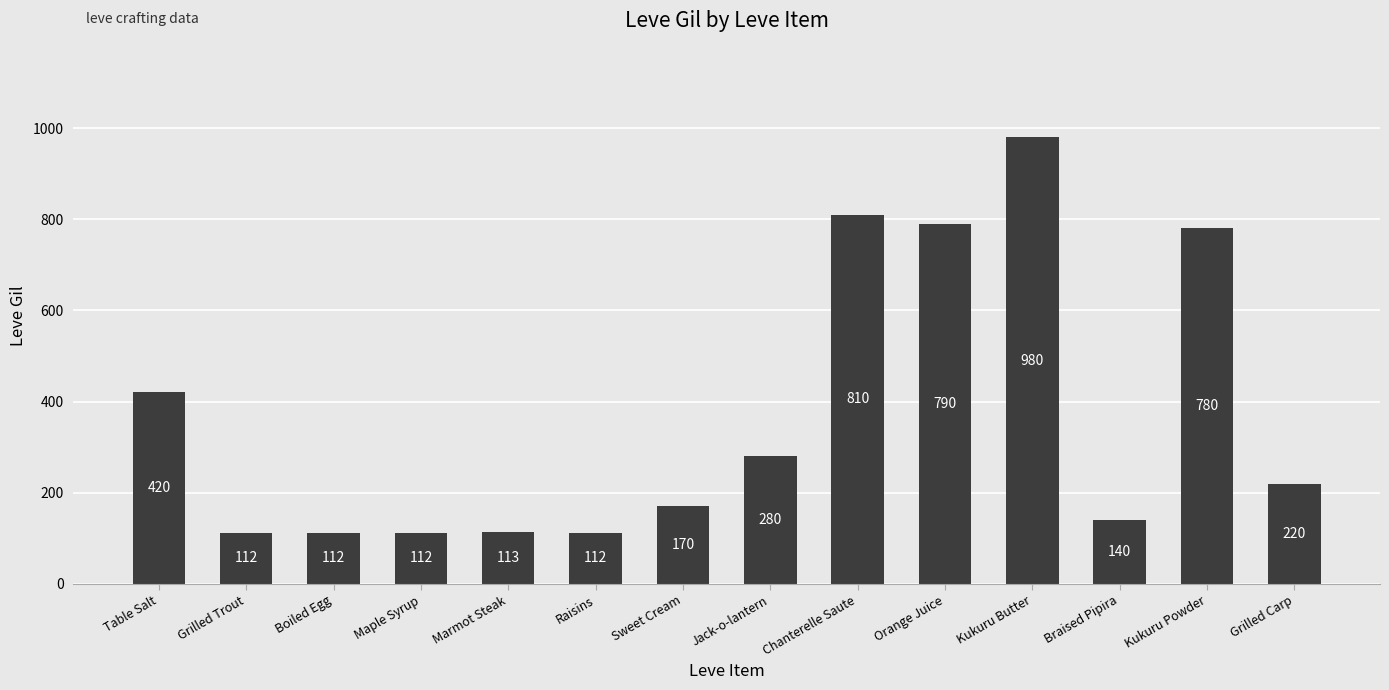

Between Boiled Egg and Chanterelle Saute, which is larger?

Chanterelle Saute